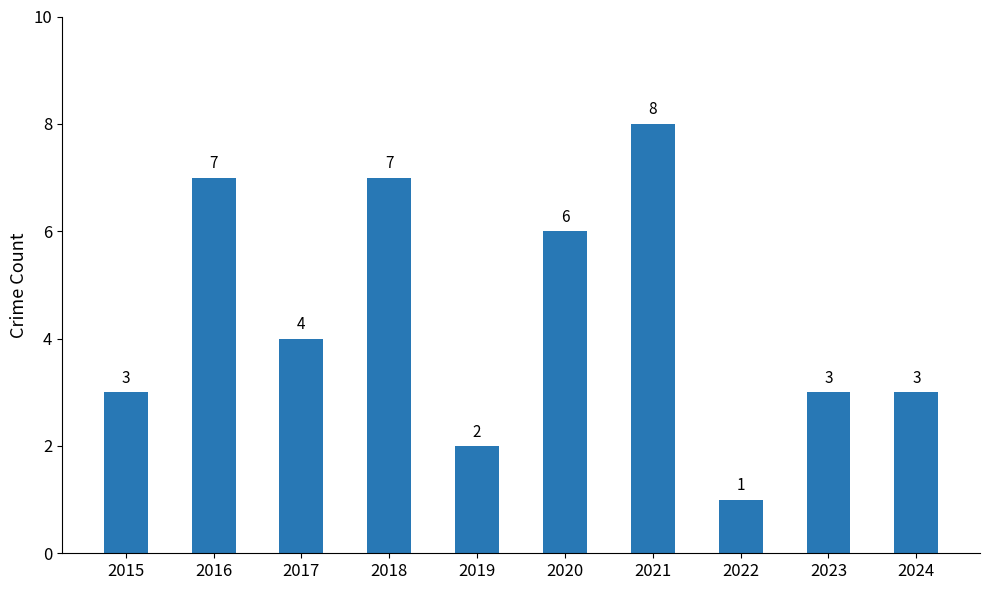

How many bars are there in total?

10